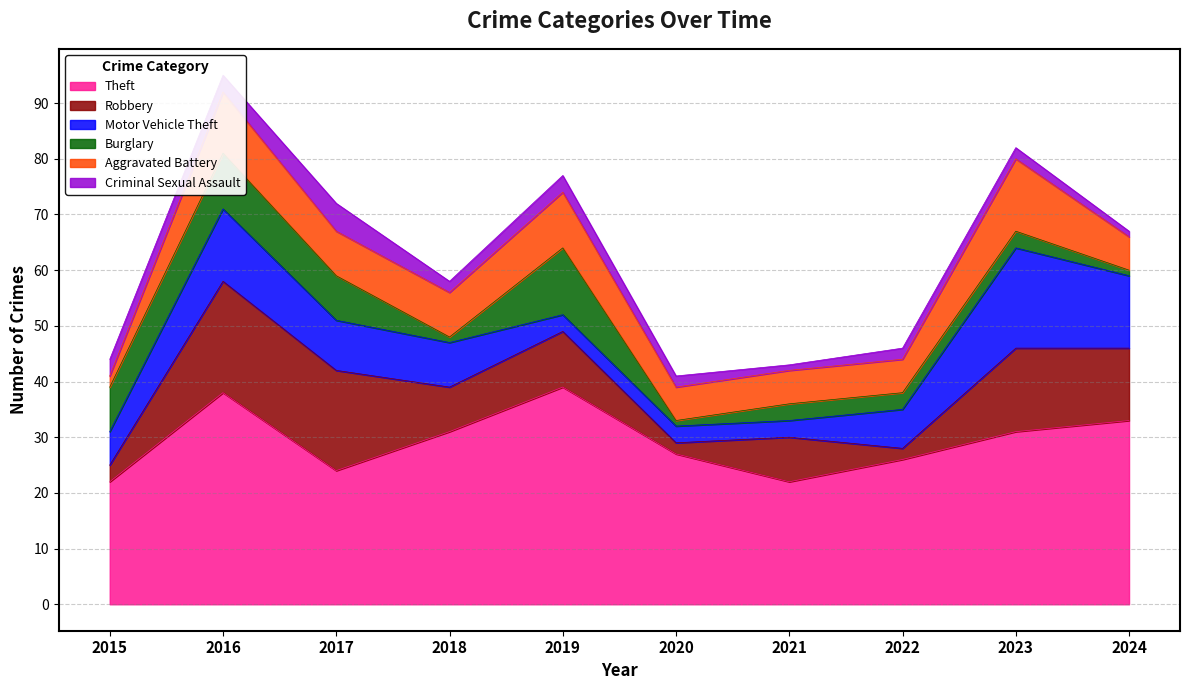

The Burglary series shows 1 at 2024. True or false?

True